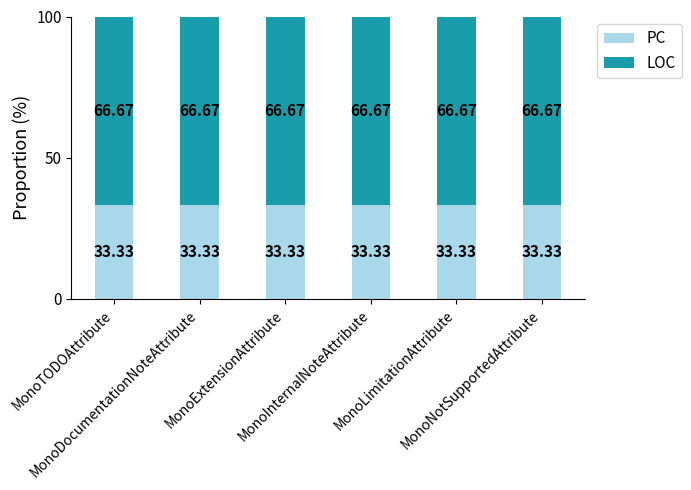

Rank the series by their average value, from highest to lowest.

LOC, PC